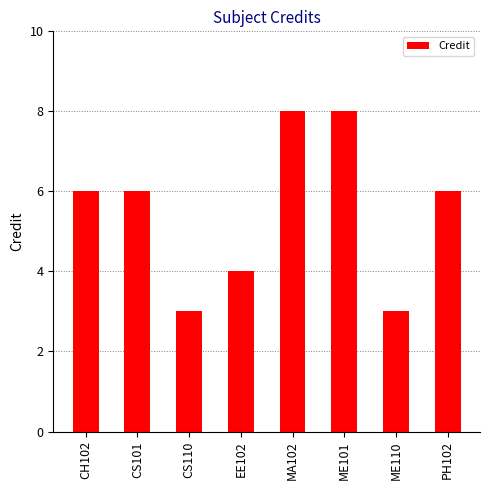

What is the greatest value displayed?

8